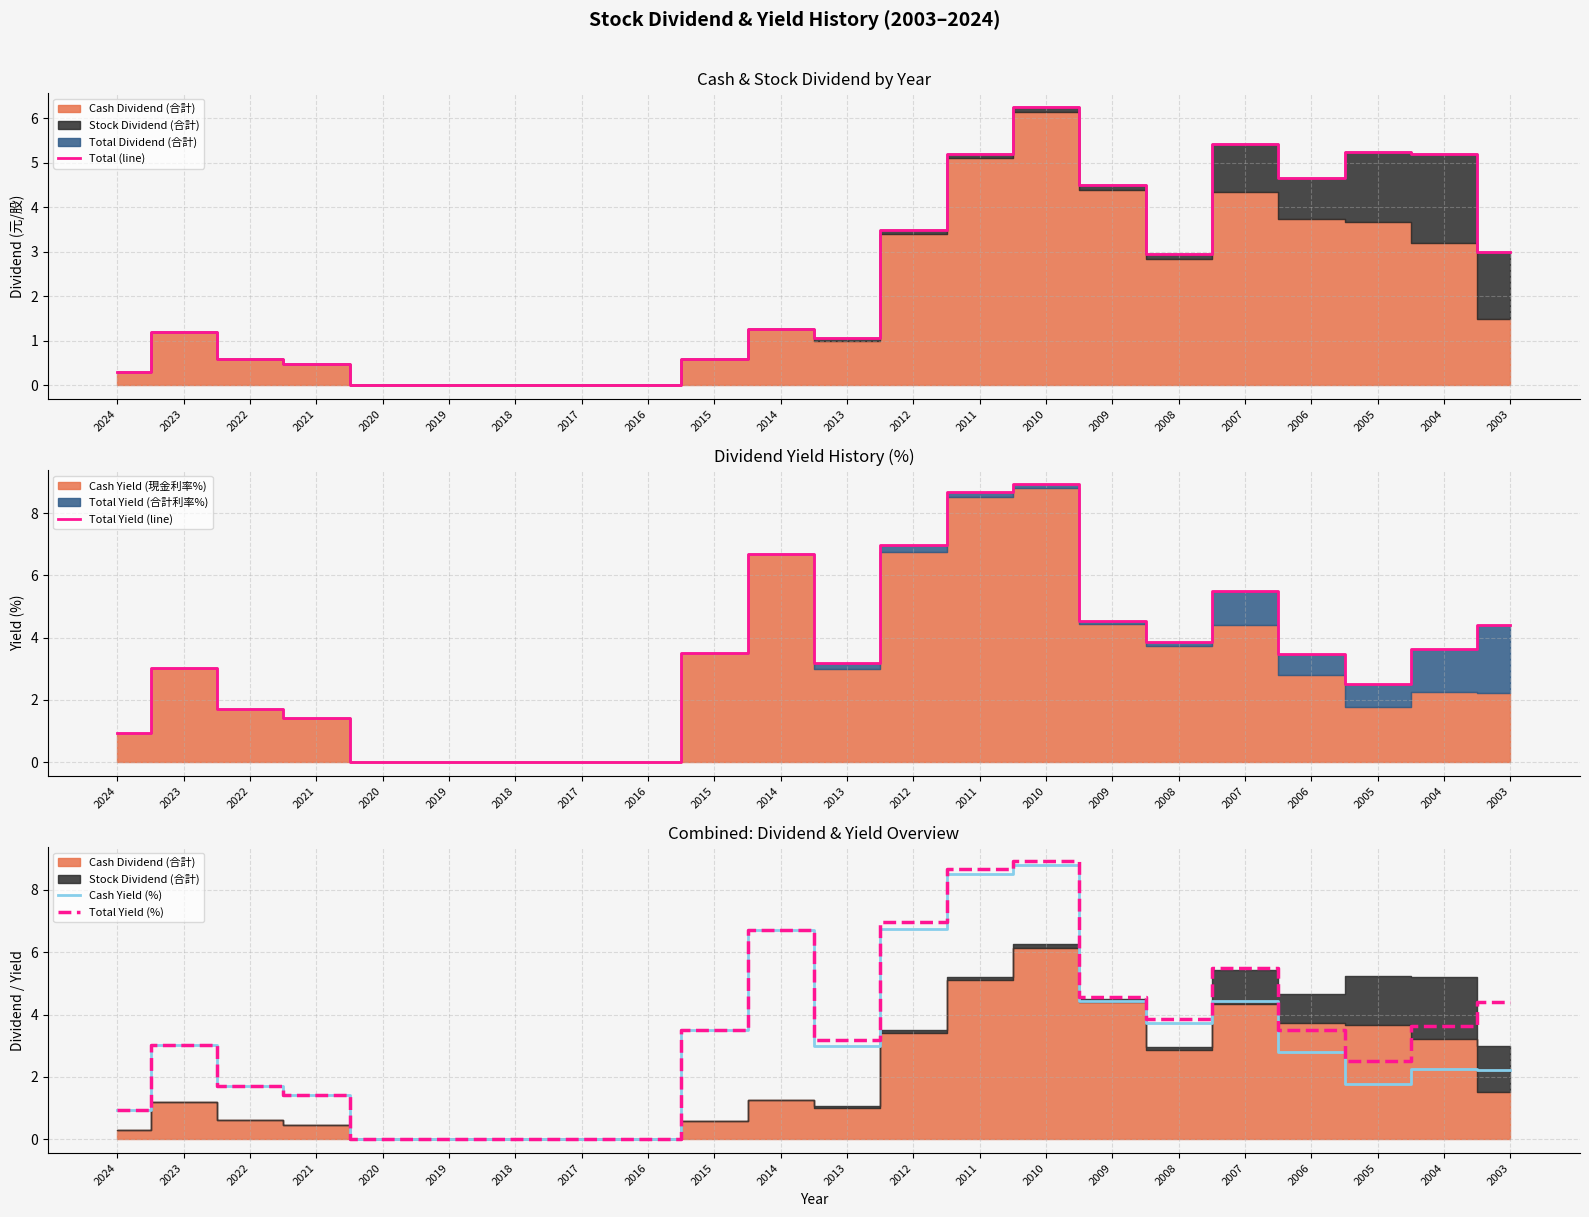

At which category does Total Yield (line) reach its first local valley?

2013